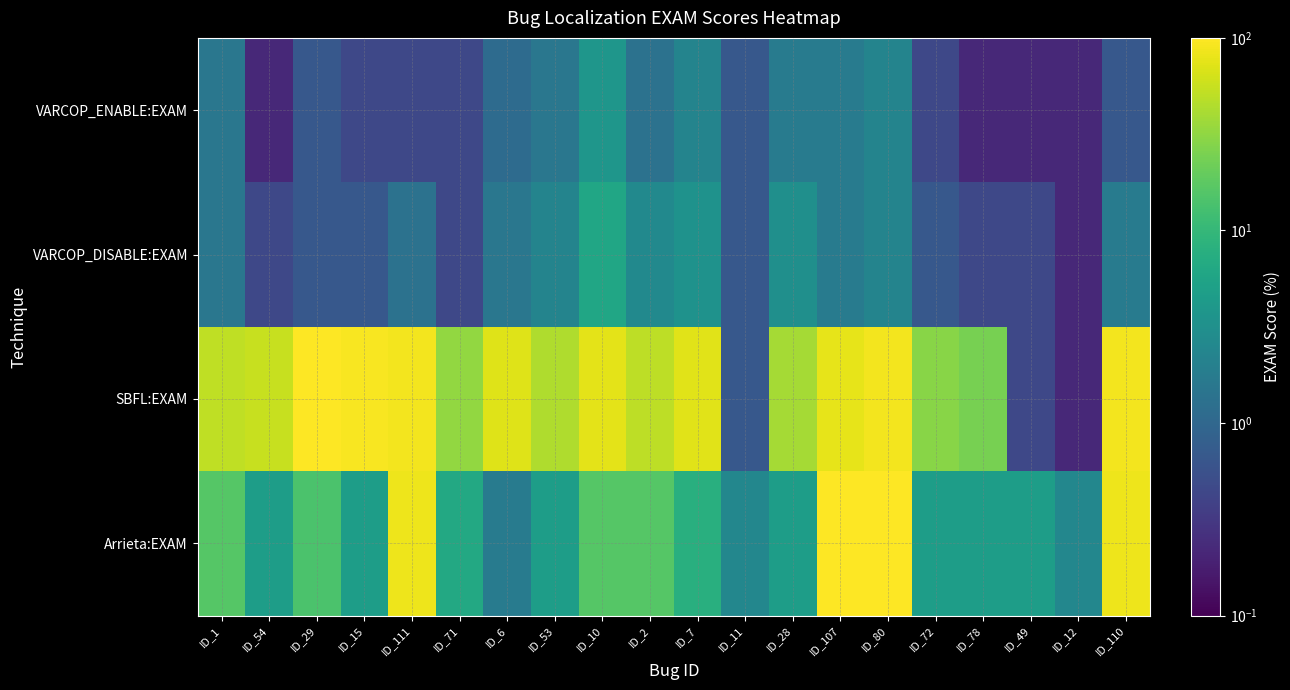

Rank the series by their maximum value, from lowest to highest.

VARCOP_ENABLE:EXAM, VARCOP_DISABLE:EXAM, SBFL:EXAM, Arrieta:EXAM